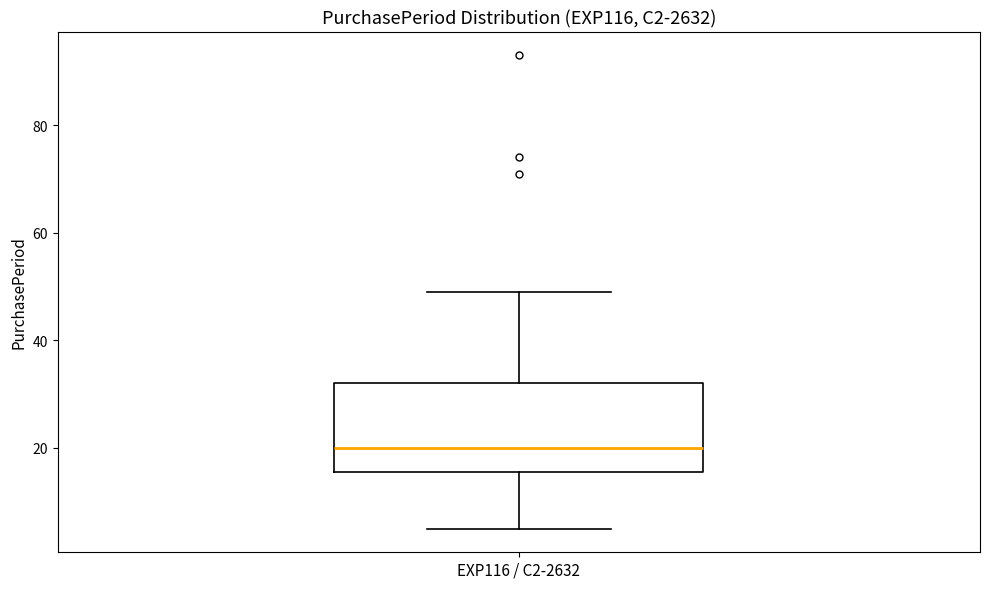

Read this box plot against the y-axis: the position of the median line, the range covered by the box, and the ends of both whiskers. The values are not printed on the chart, so give them approximately, as read against the axis.

median 20, box 16 to 32, whiskers 6 to 50